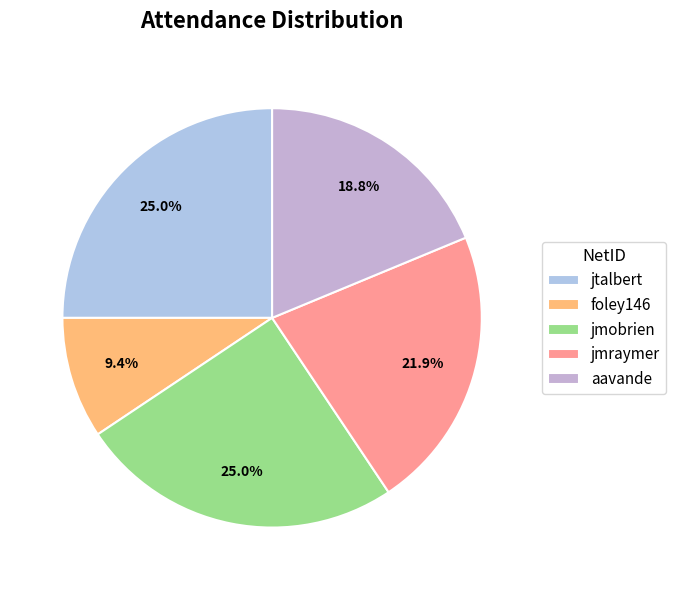

What percentage do jtalbert and aavande together represent?

43.8%